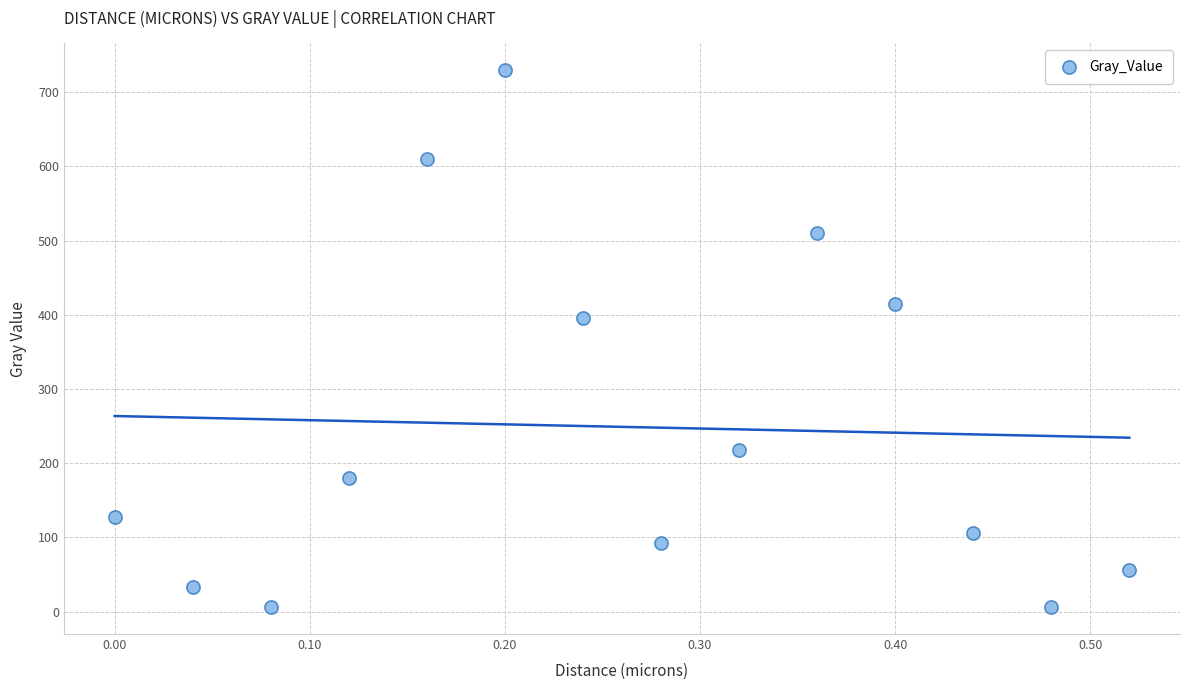

What Y value in the scatter plot is closest to 367?

395.7